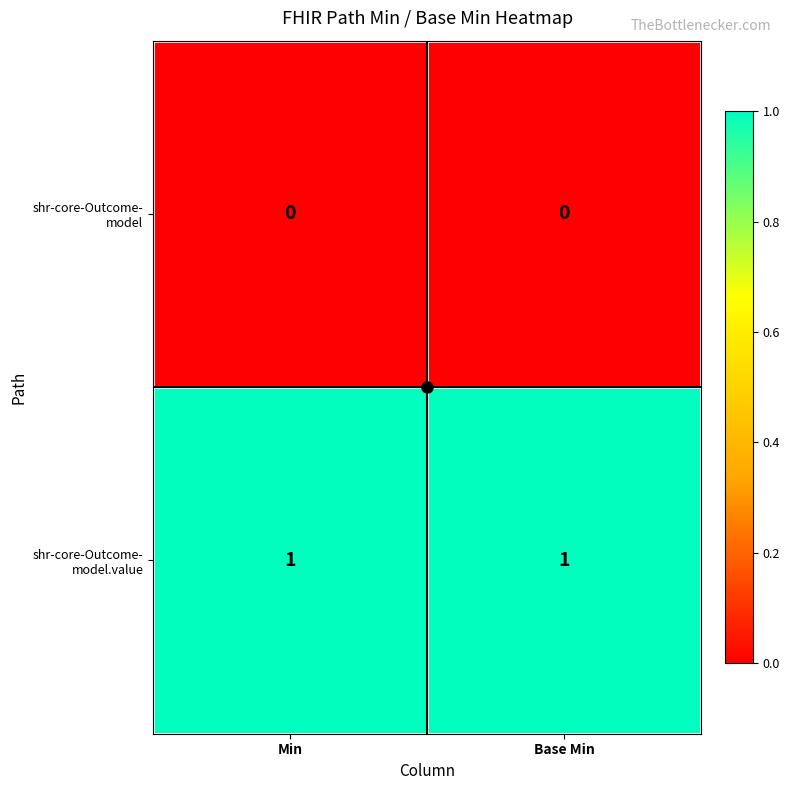

Which has a higher value, Base Min or Min?

Base Min